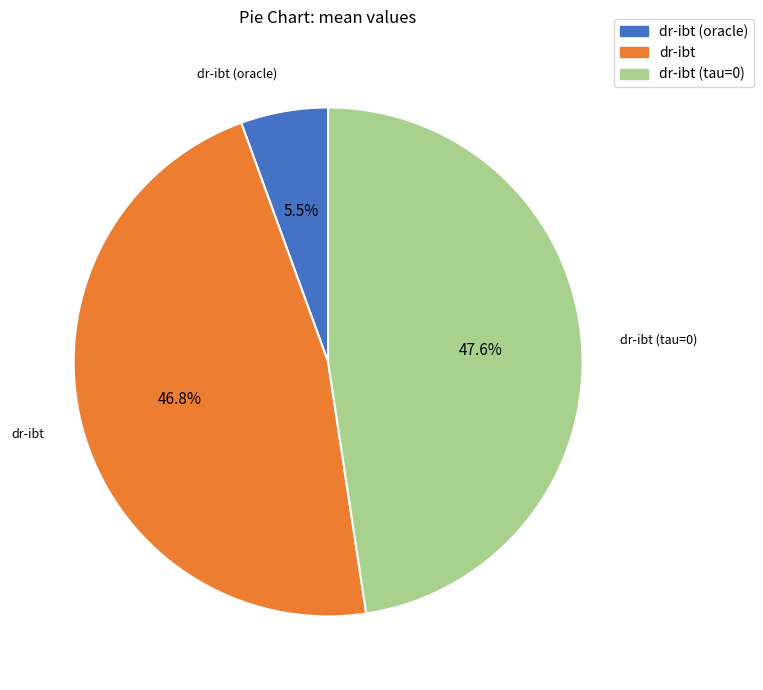

Which slice is the smallest?

dr-ibt (oracle)